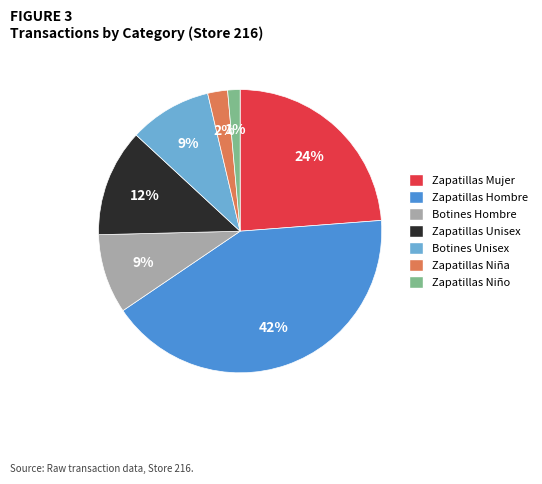

What percentage is the Botines Unisex slice, to the nearest percent?

9%